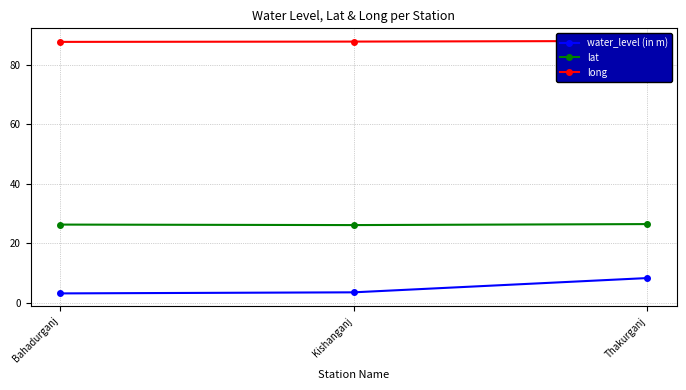

Which has a higher value, Thakurganj or Kishanganj?

Thakurganj